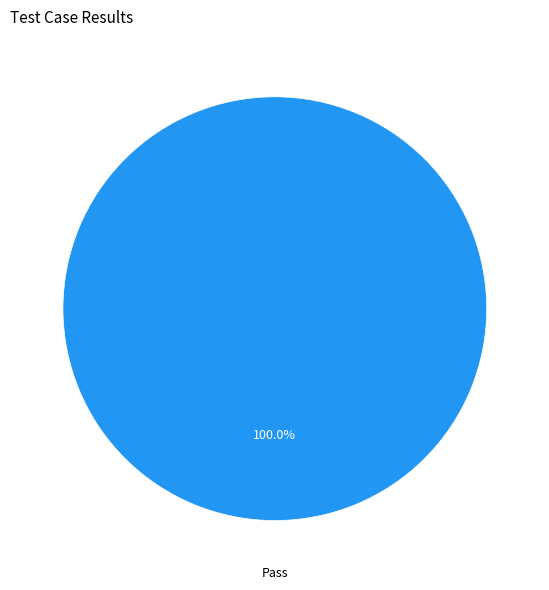

Is there any slice that represents more than half of the pie?

Yes